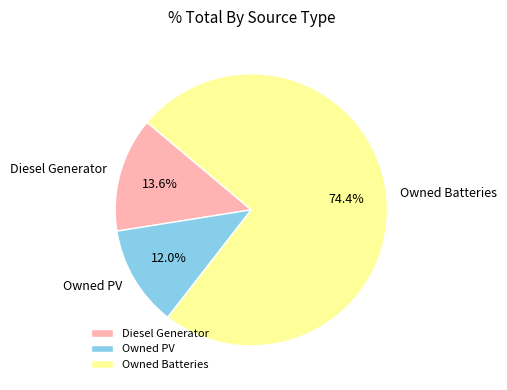

The Owned PV slice represents 25% of the pie. True or false?

False